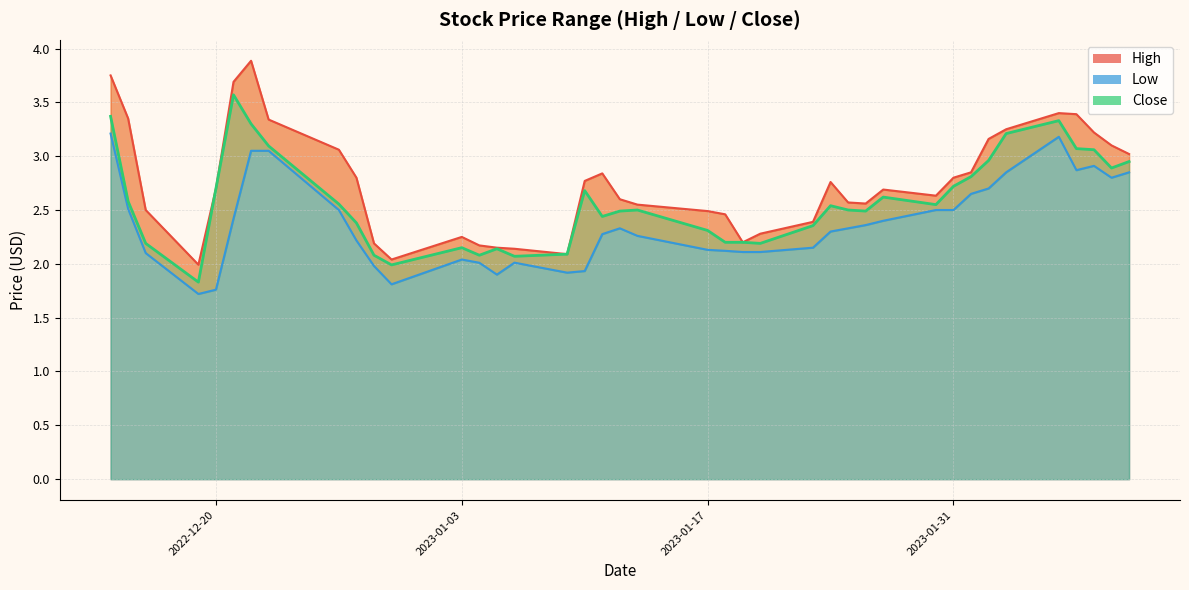

What are all the series names shown in the legend?

High, Low, Close